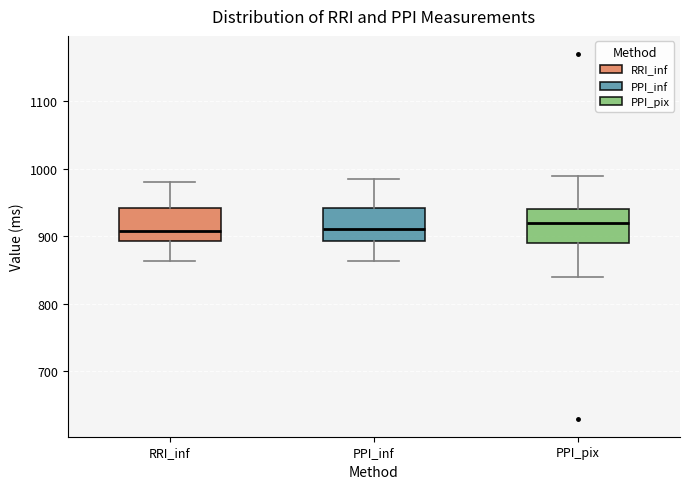

Reading left to right, transcribe this box plot: for each box, give where its median line is, the range the box spans, and where its two whiskers end, as read against the y-axis. The values are not printed on the chart, so give them approximately, as read against the axis.

RRI_inf: median 910, box 890 to 940, whiskers 860 to 980
PPI_inf: median 910, box 890 to 940, whiskers 860 to 980
PPI_pix: median 920, box 890 to 940, whiskers 840 to 990